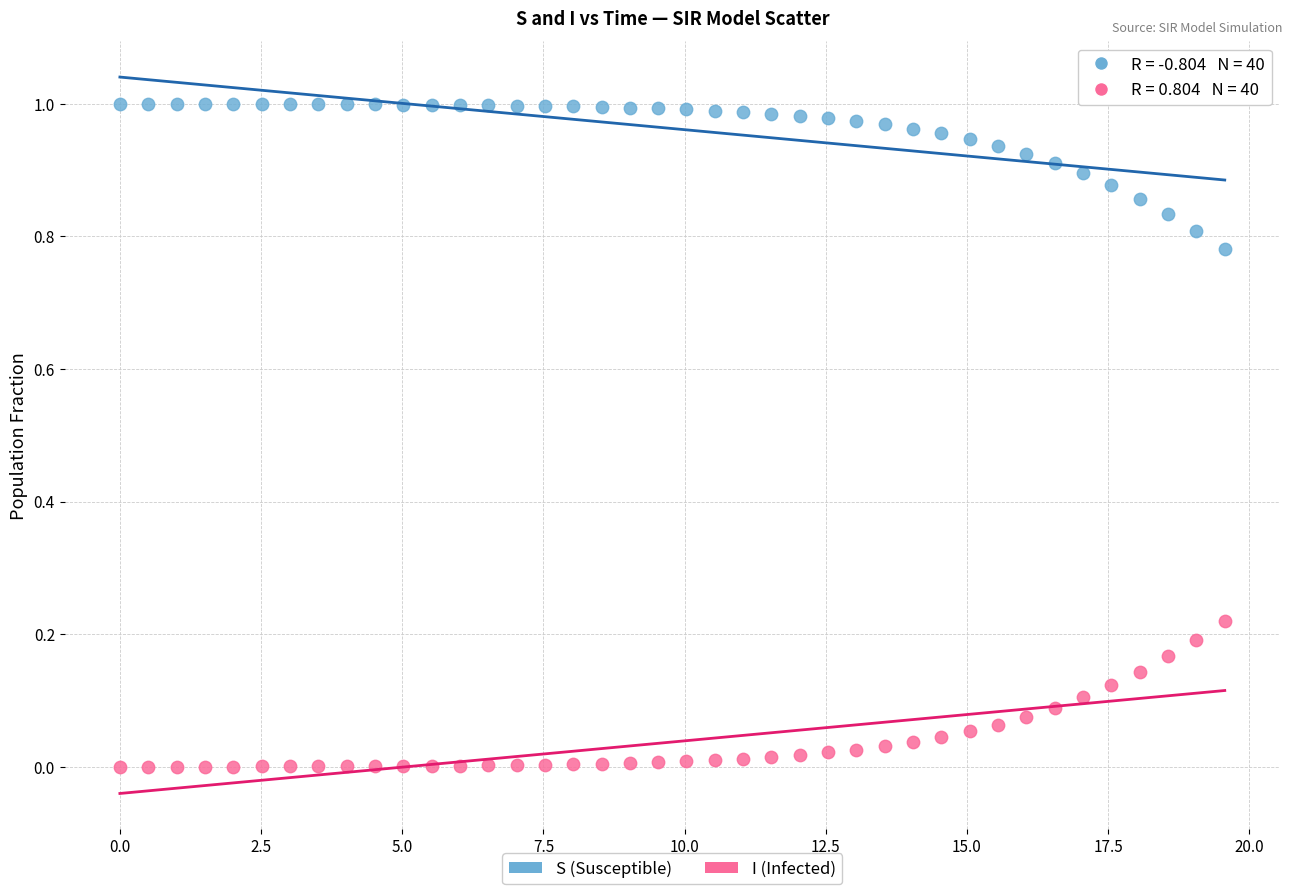

Which series reaches the minimum Y coordinate?

I (Infected)